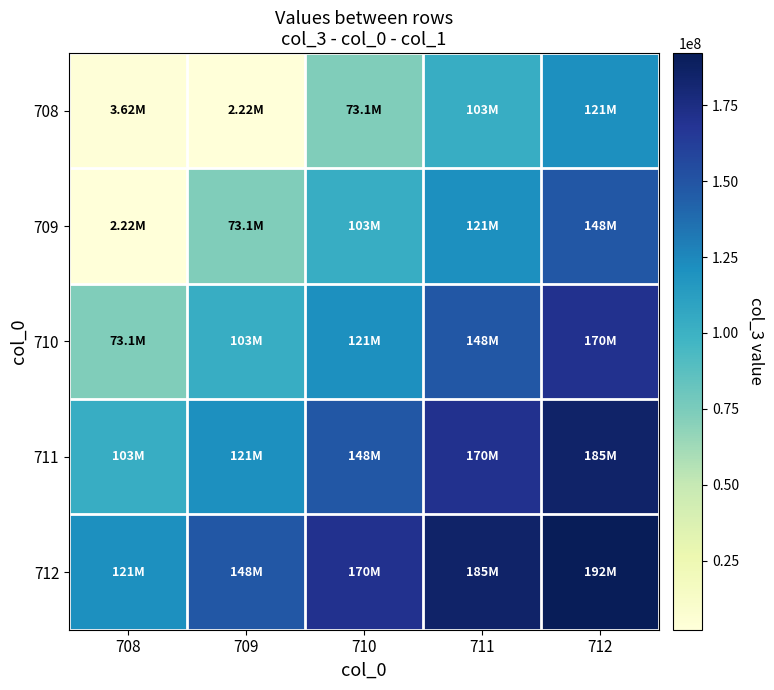

Reading right to left, extract all data points from this chart.

708: 712=121008457.2	711=102692398.4	710=73065700.1	709=2224758.1	708=3623252.6
709: 712=148317036.1	711=121008457.2	710=102692398.4	709=73065700.1	708=2224758.1
710: 712=170478013.9	711=148317036.1	710=121008457.2	709=102692398.4	708=73065700.1
711: 712=184801595.7	711=170478013.9	710=148317036.1	709=121008457.2	708=102692398.4
712: 712=192208699.9	711=184801595.7	710=170478013.9	709=148317036.1	708=121008457.2